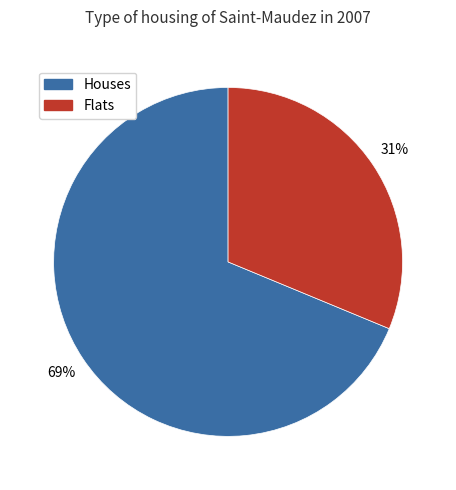

How many slices are in this pie chart?

2